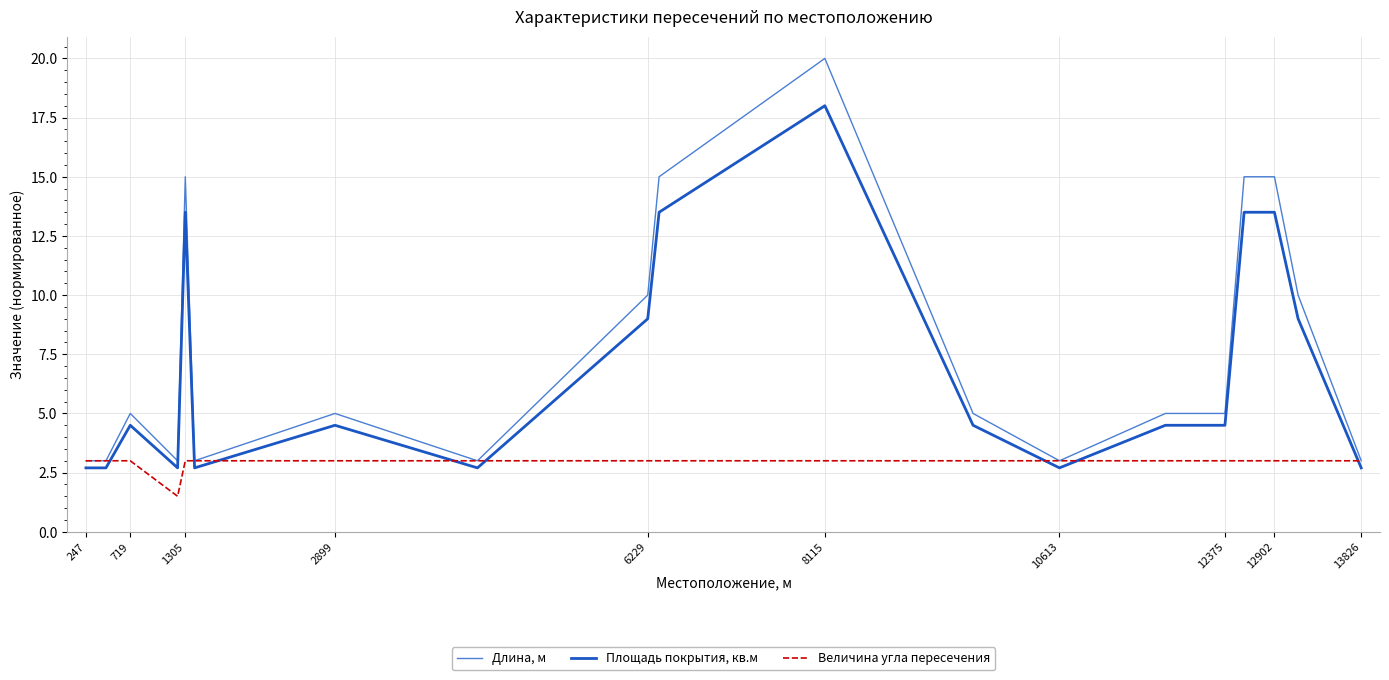

True or false: Площадь покрытия, кв.м has more than 2 interior local peaks.

True